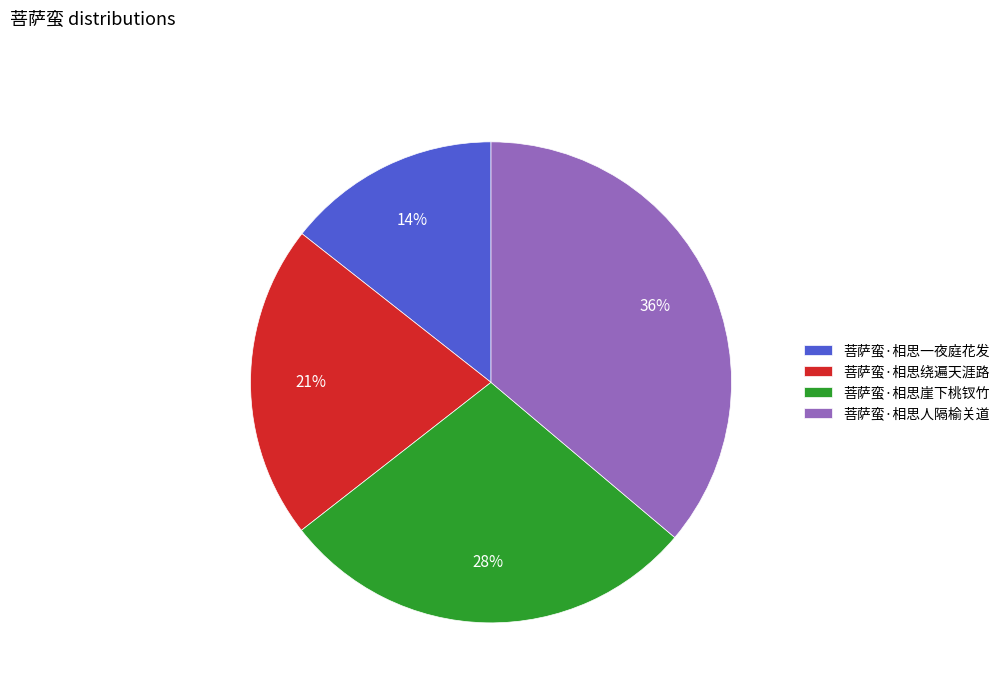

Combined, do 菩萨蛮·相思人隔榆关道 and 菩萨蛮·相思崖下桃钗竹 account for over 50%?

Yes